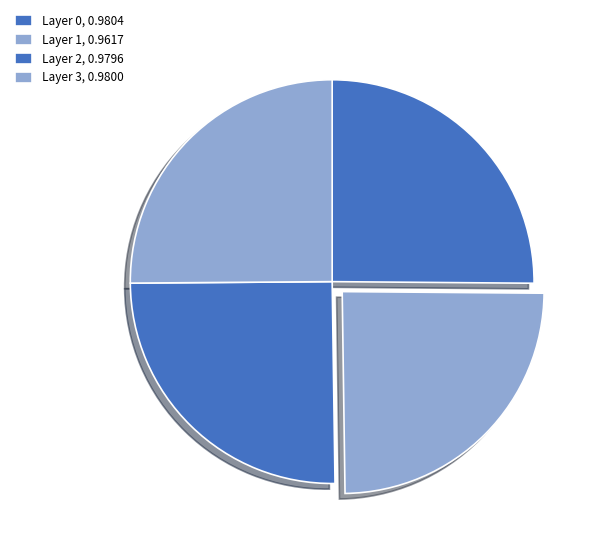

How many slices are in this pie chart?

4